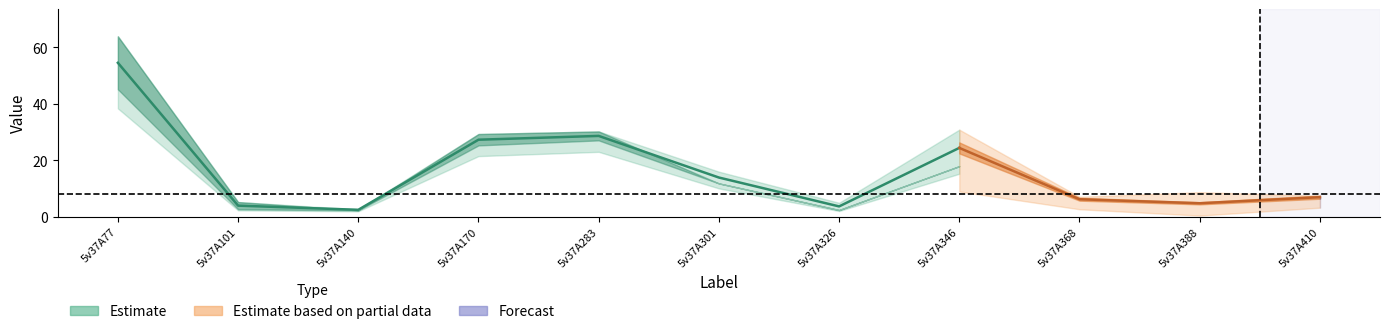

How many lines are shown in the chart?

2